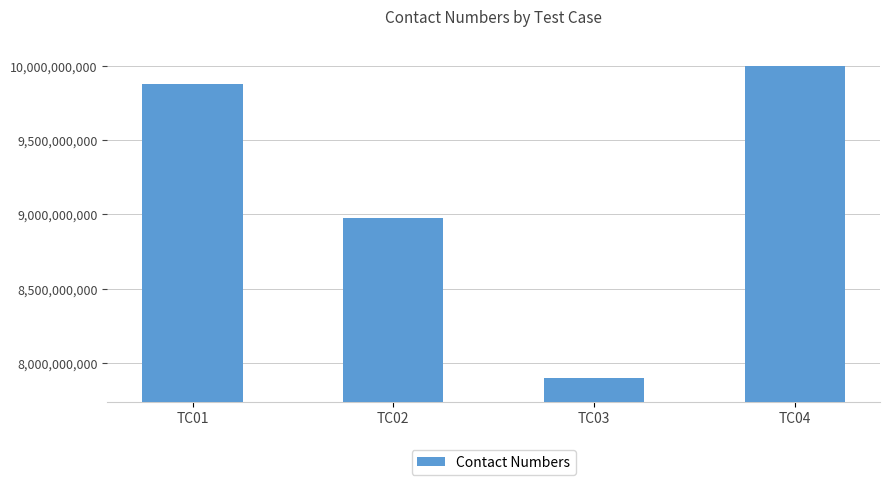

Does the chart contain any negative values?

No